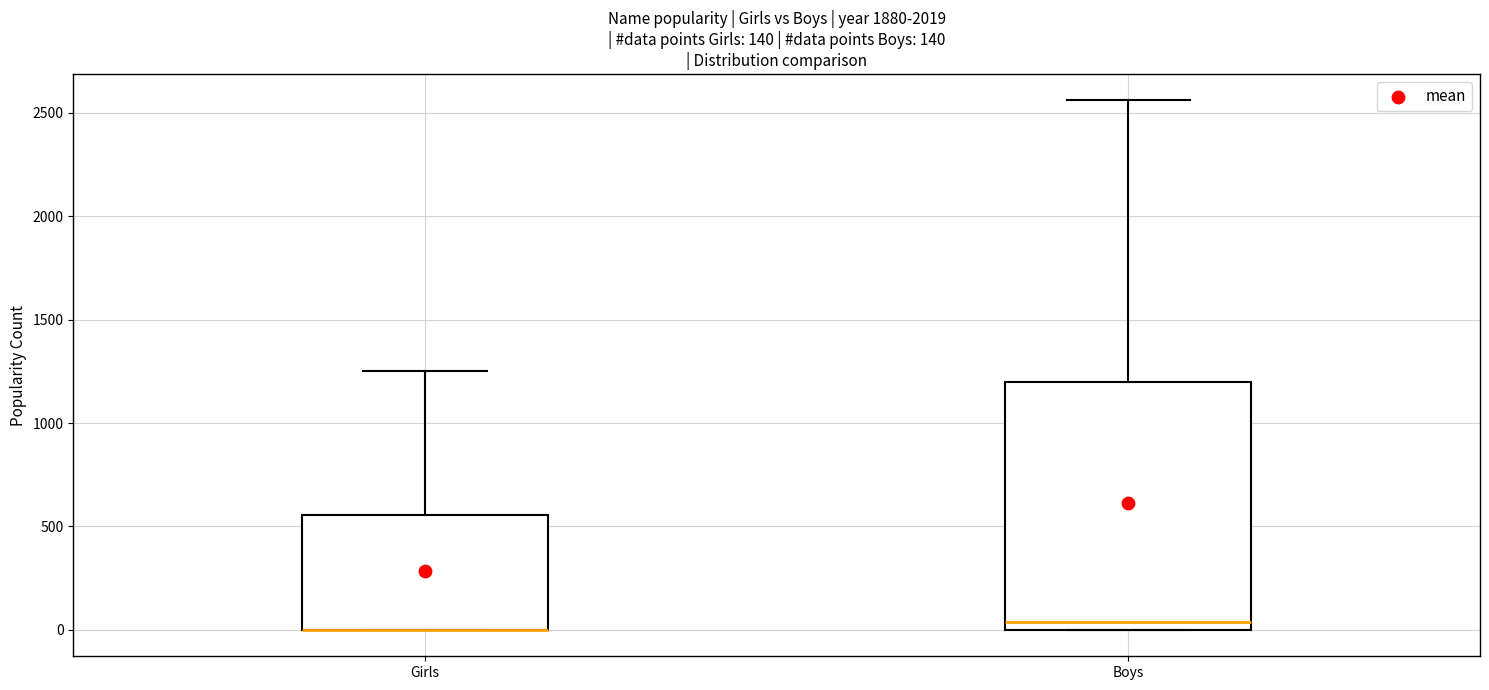

Comparing the boxes themselves (not the whiskers), which one is the tallest?

Boys